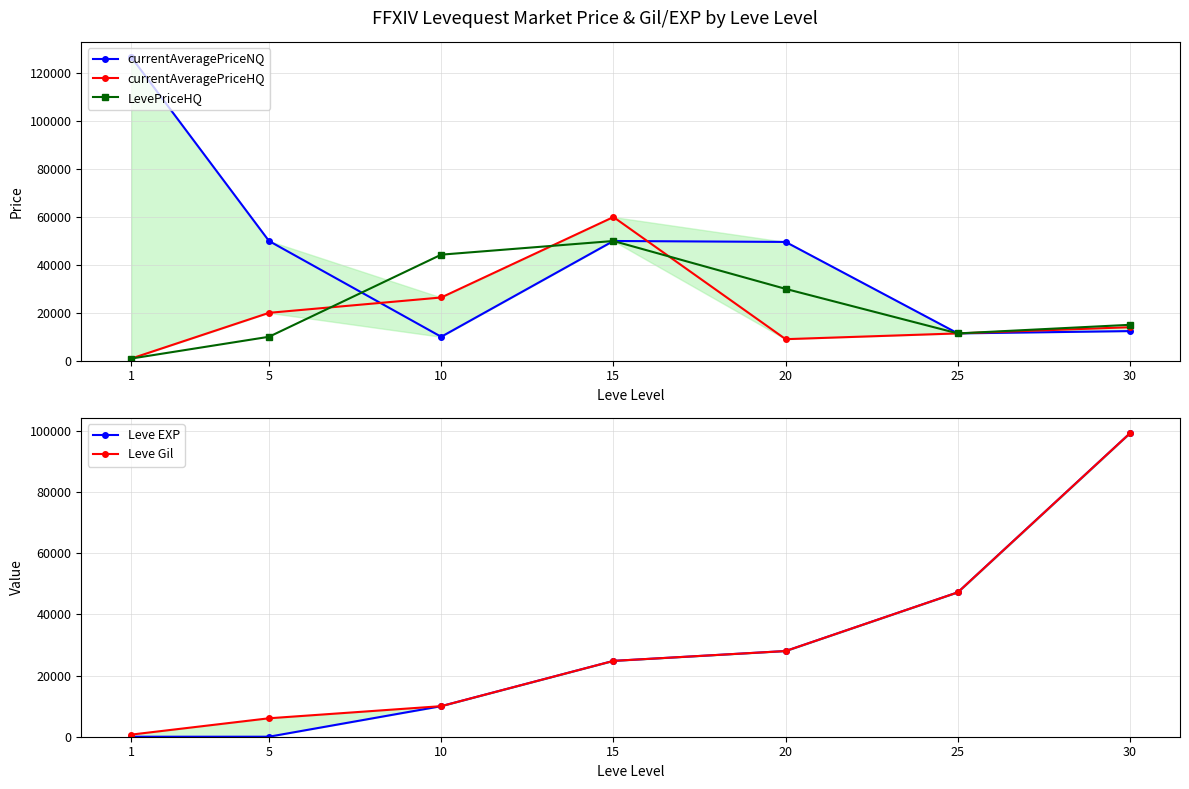

True or false: Leve EXP has a value of 6.0 at 5.

True